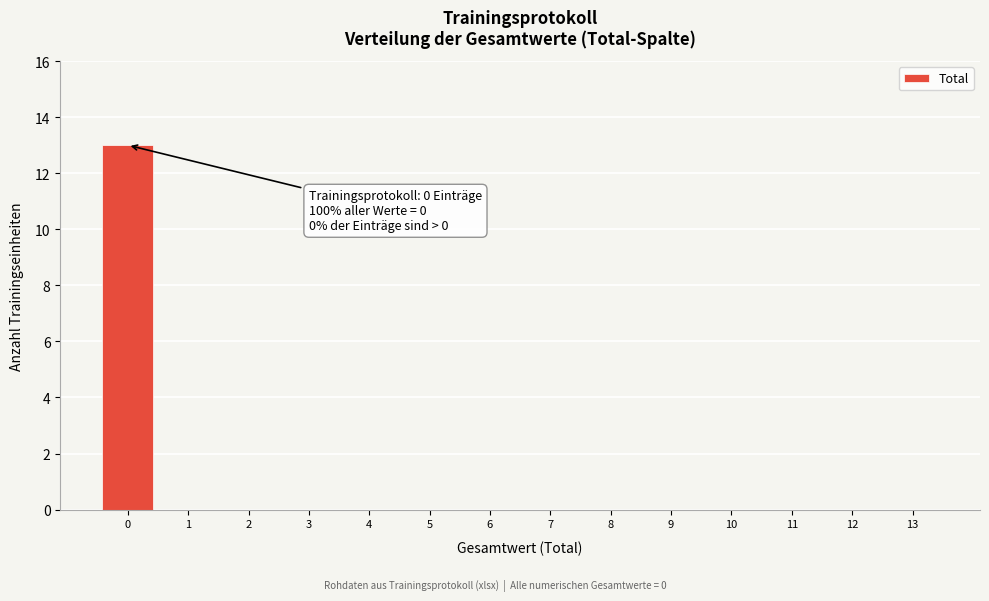

Reading right to left, extract all data points from this chart.

13=0	12=0	11=0	10=0	9=0	8=0	7=0	6=0	5=0	4=0	3=0	2=0	1=0	0=13